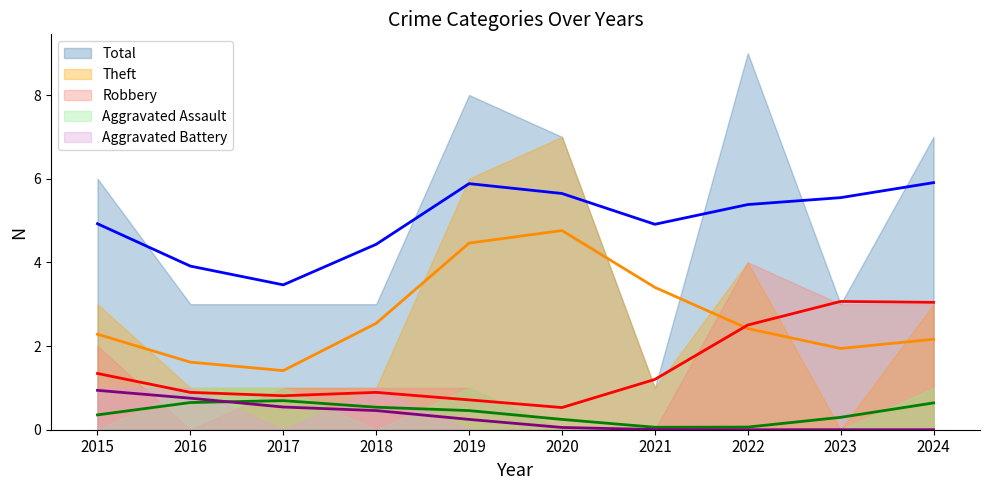

Count the Total values in the range 3 to 7.

7